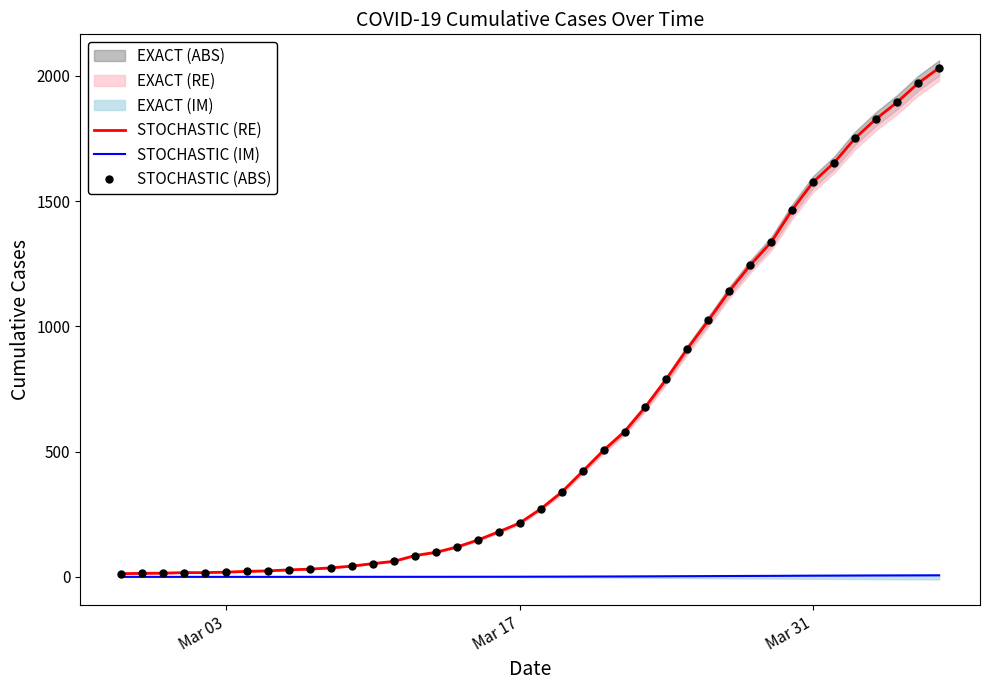

Which series has the widest spread of values?

STOCHASTIC (RE)